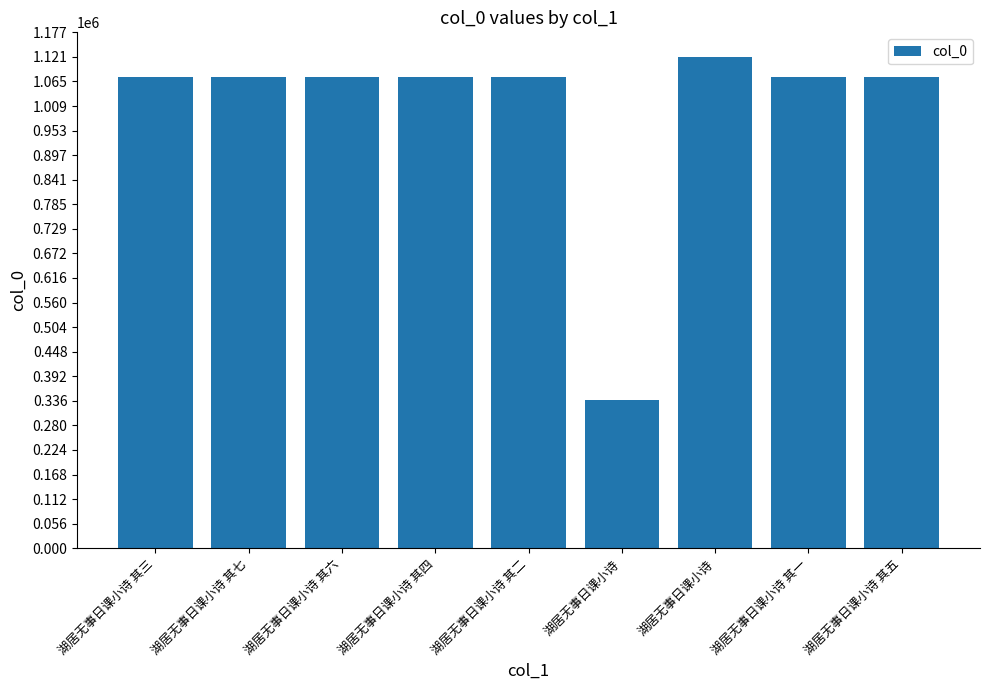

What is the label of the 5th bar from the left?

湖居无事日课小诗 其二